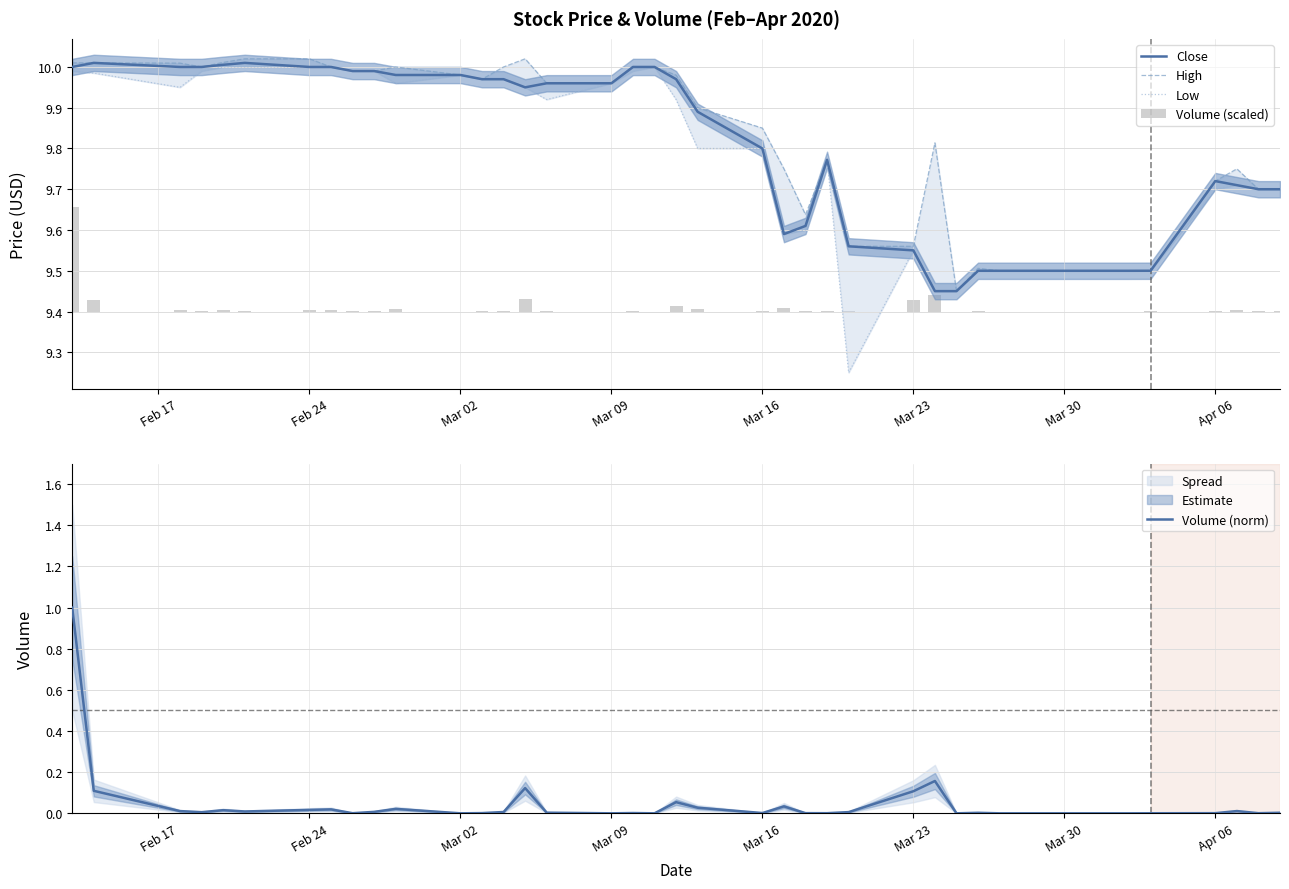

Which series has the largest range (max minus min)?

Volume (norm)